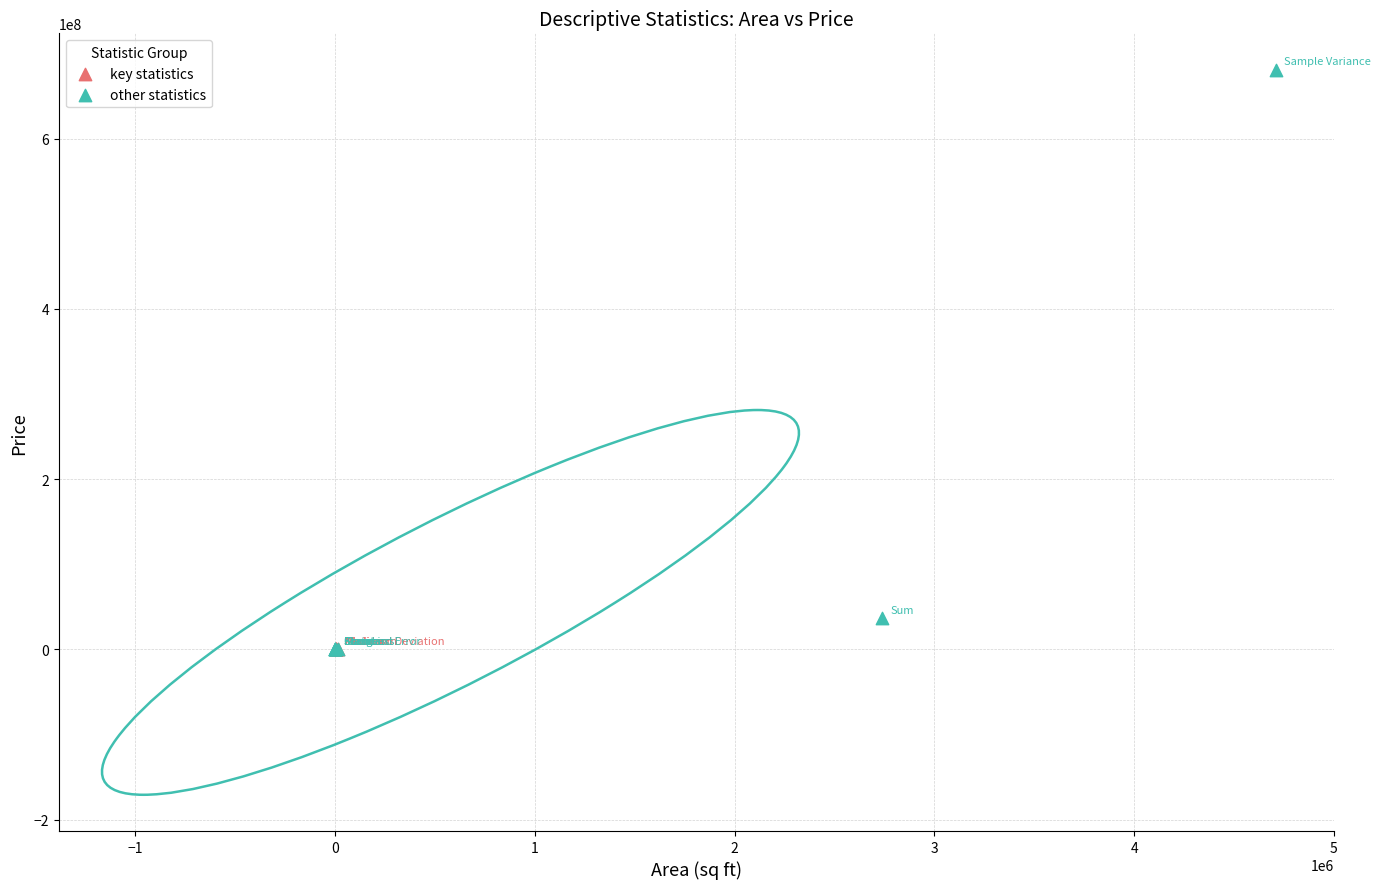

Which series contains the highest Y value?

other statistics